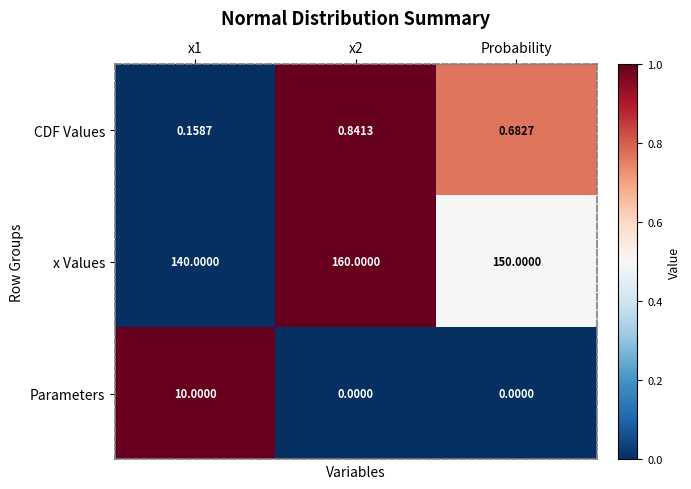

Rank the series at x1 from highest to lowest value.

x Values, Parameters, CDF Values